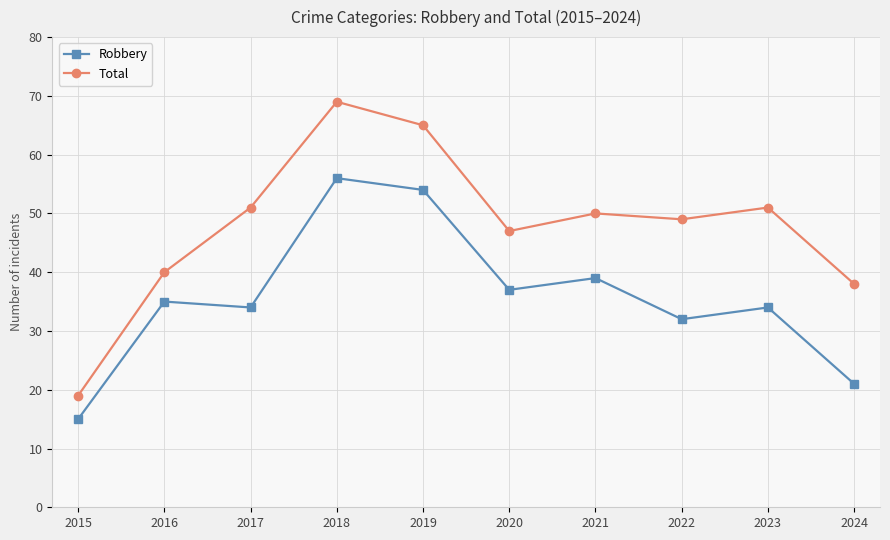

How many categories are shown in the chart?

10